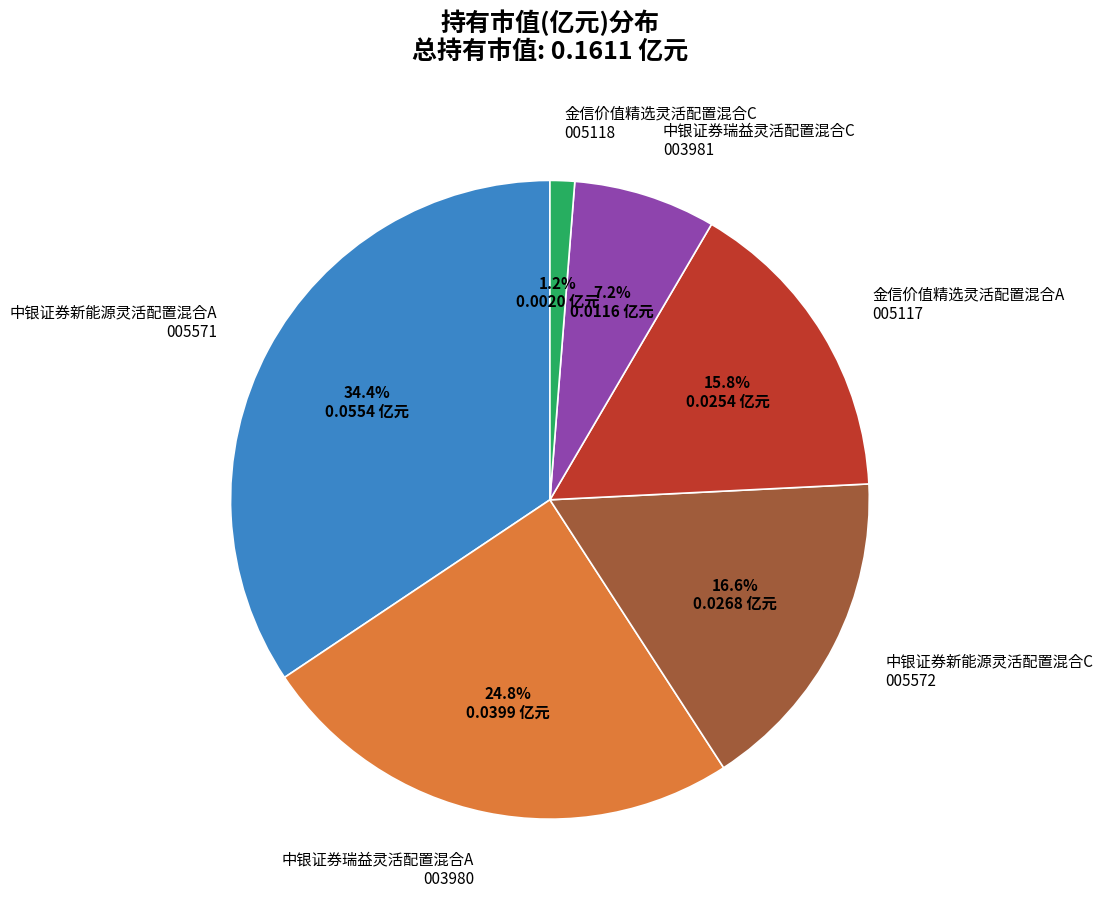

Is 中银证券新能源灵活配置混合C the majority of the pie?

No